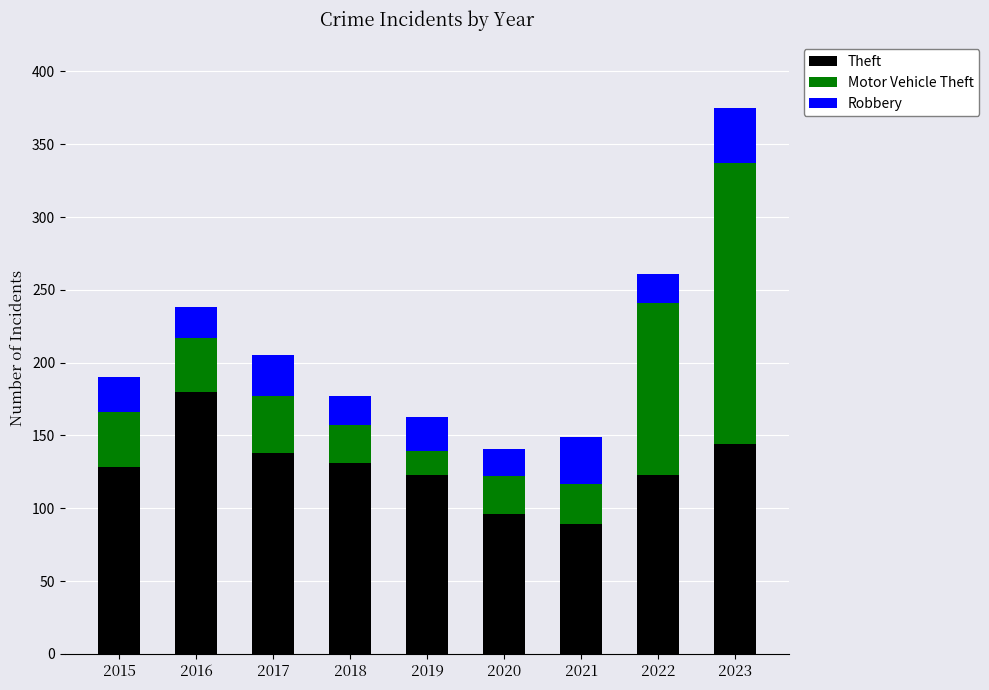

What is the difference between the maximum and minimum values in the Theft series?

91